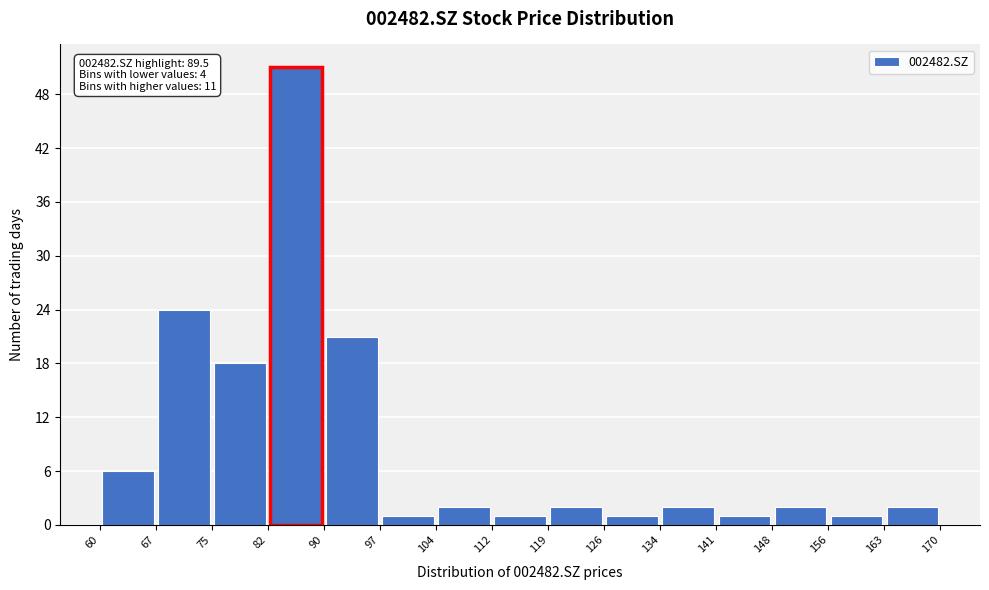

Which range on the x-axis has the tallest bar?

82 to 90